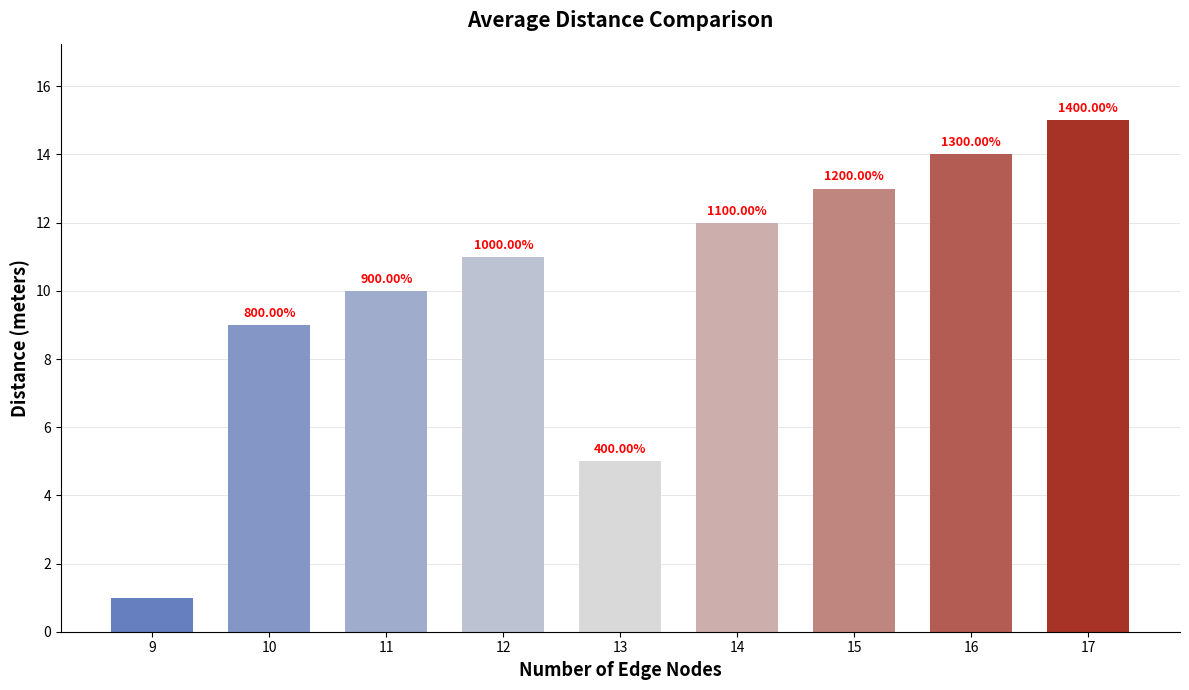

Does the chart contain any negative values?

No